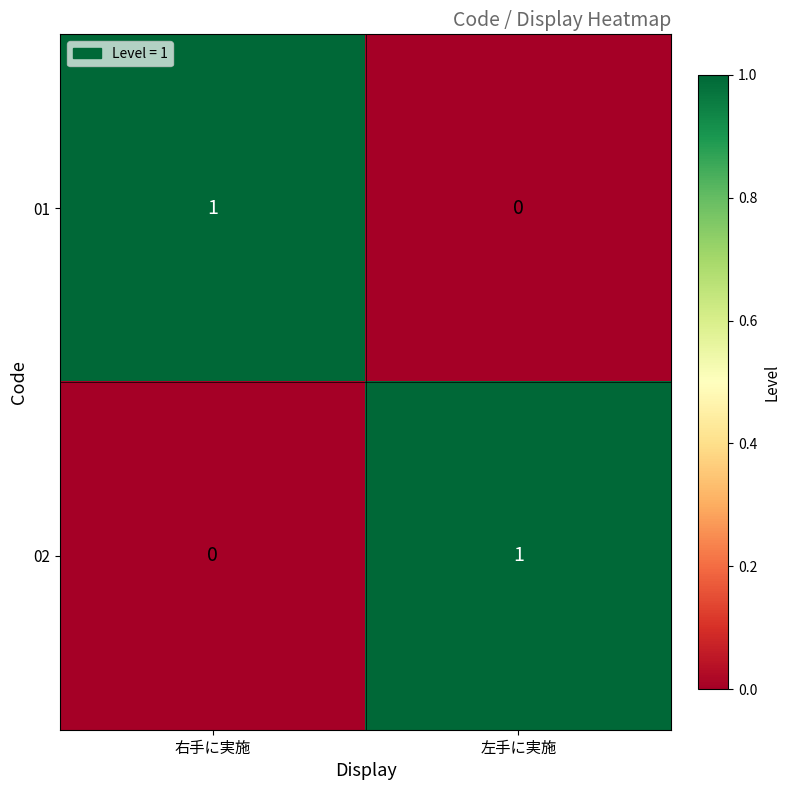

Reading right to left, list all the values displayed in this chart.

01: 左手に実施=0	右手に実施=1
02: 左手に実施=1	右手に実施=0